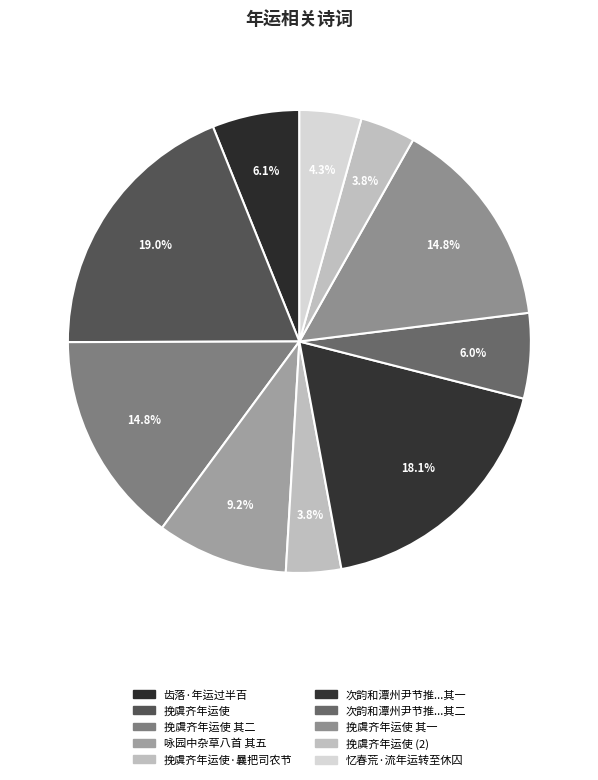

Count the number of slices in the pie.

10